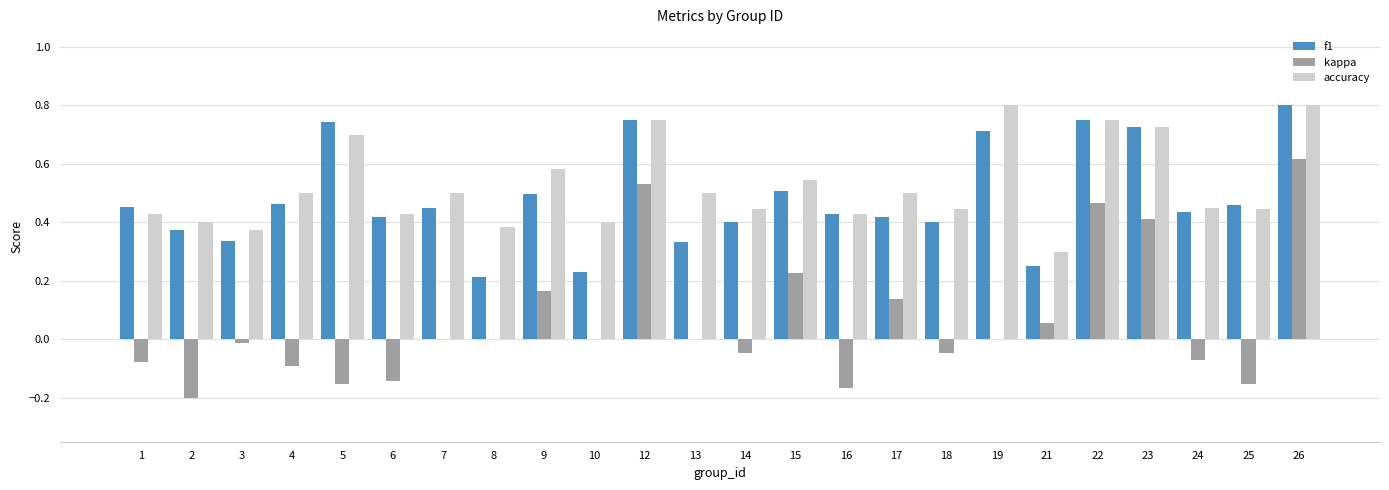

What is the sum of all accuracy values?

12.6